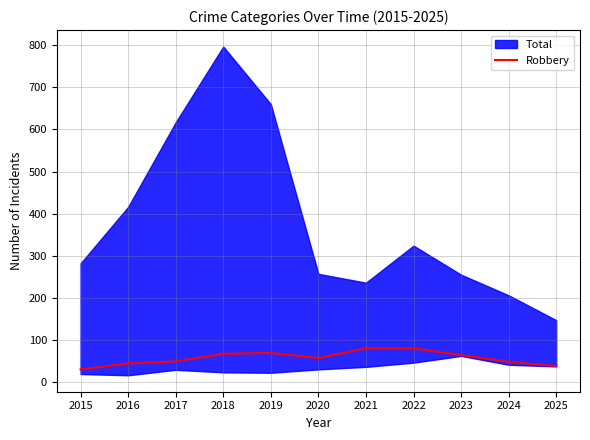

At which label is the value closest to 55?

2020